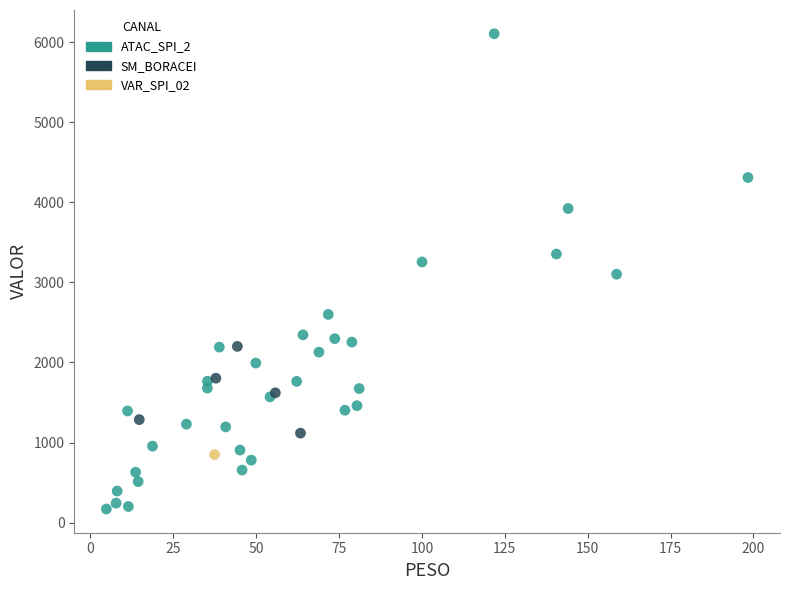

Which series contains the highest Y value?

ATAC_SPI_2